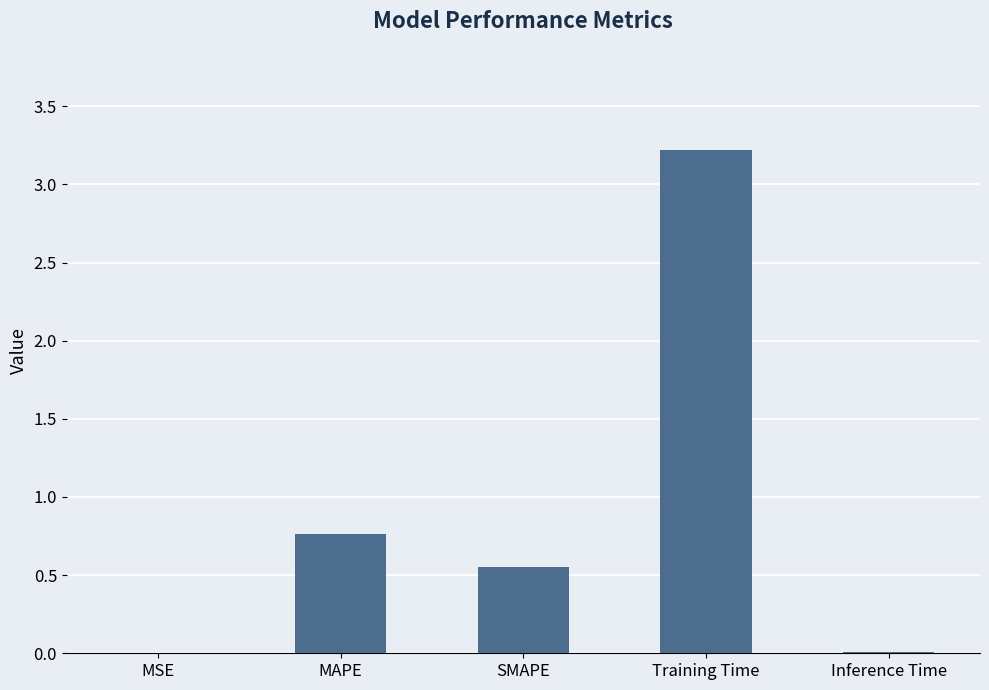

The value at Training Time is 5.6. True or false?

False